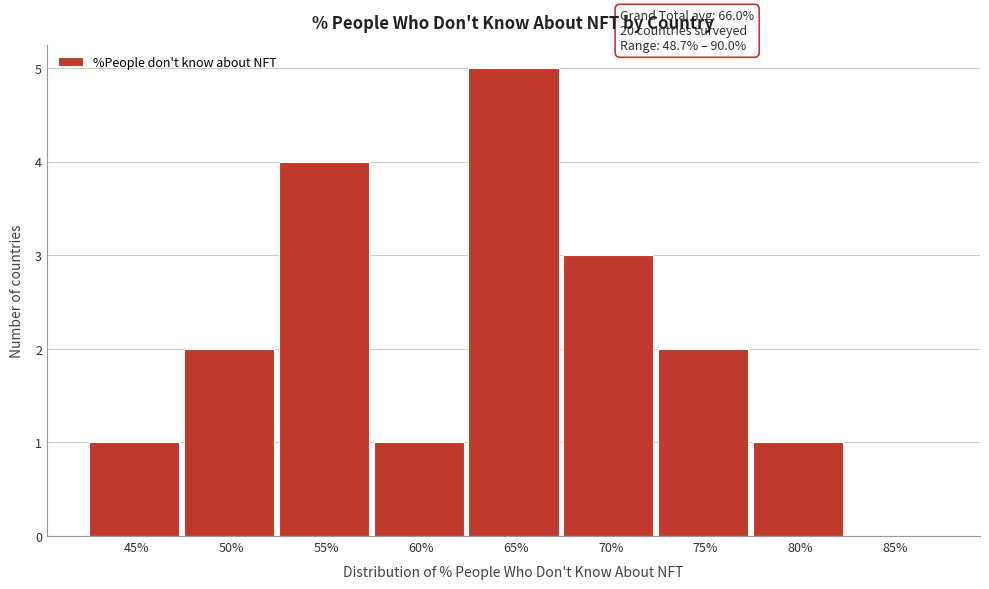

Reading right to left, extract all data points from this chart.

85%=0	80%=1	75%=2	70%=3	65%=5	60%=1	55%=4	50%=2	45%=1